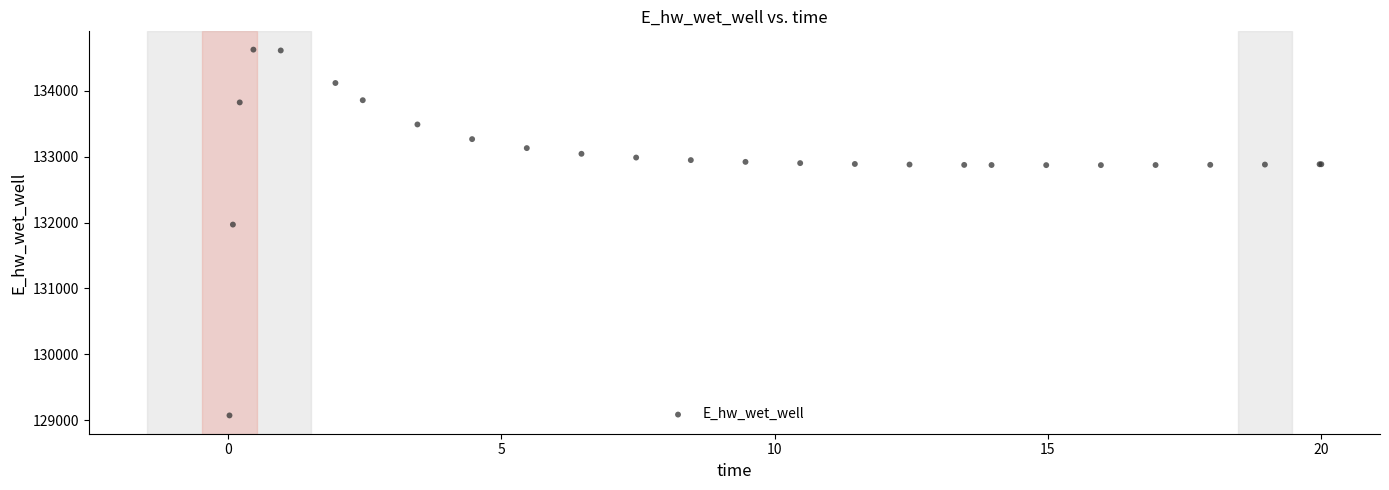

What Y value in the scatter plot is closest to 131849?

131969.9